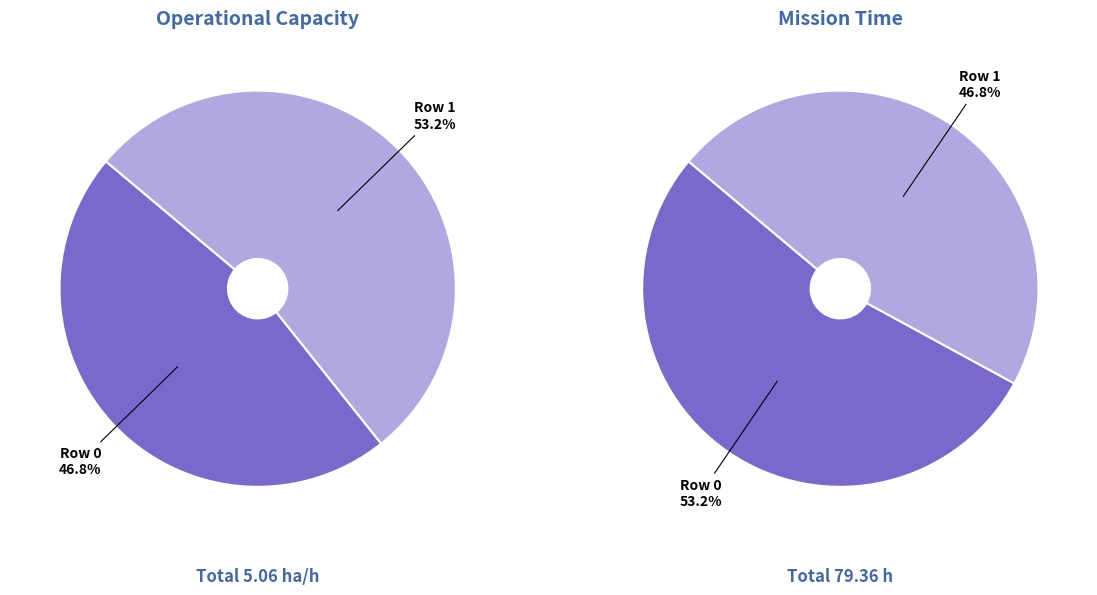

What percentage is the Row 0 slice, to the nearest percent?

47%